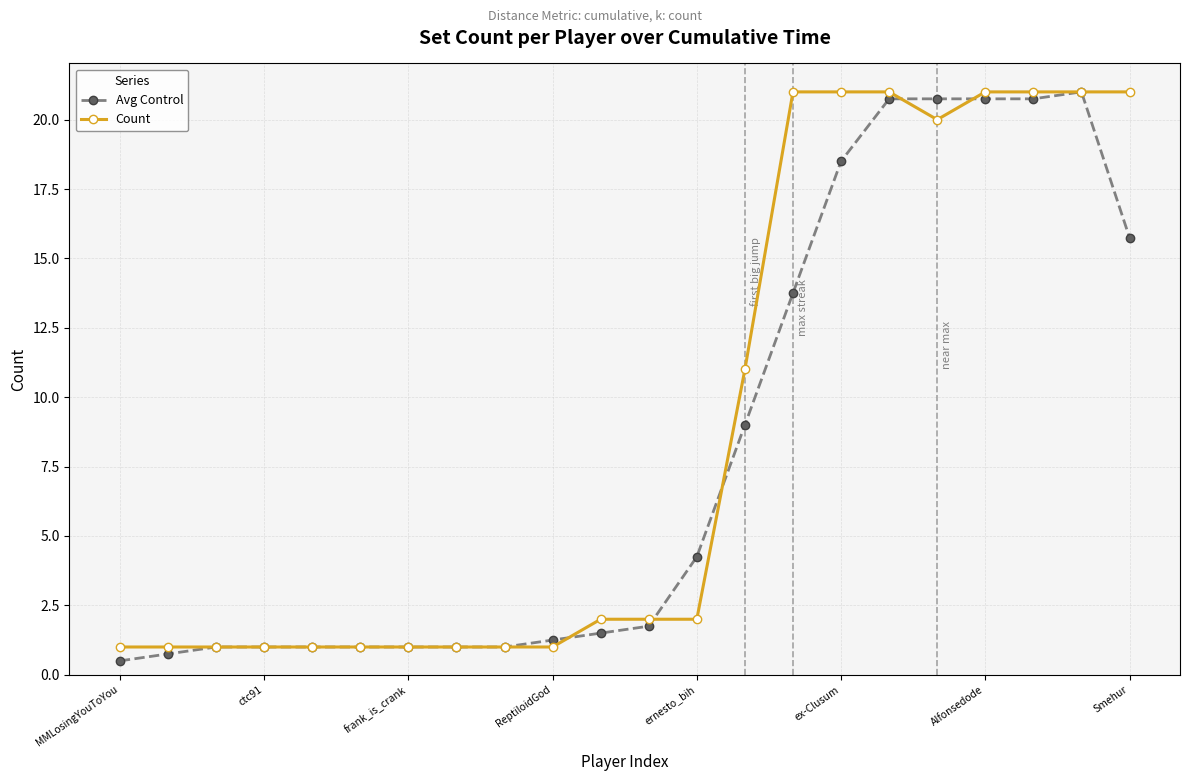

What is the value of the Avg Control point at the 14th from the left?

9.0